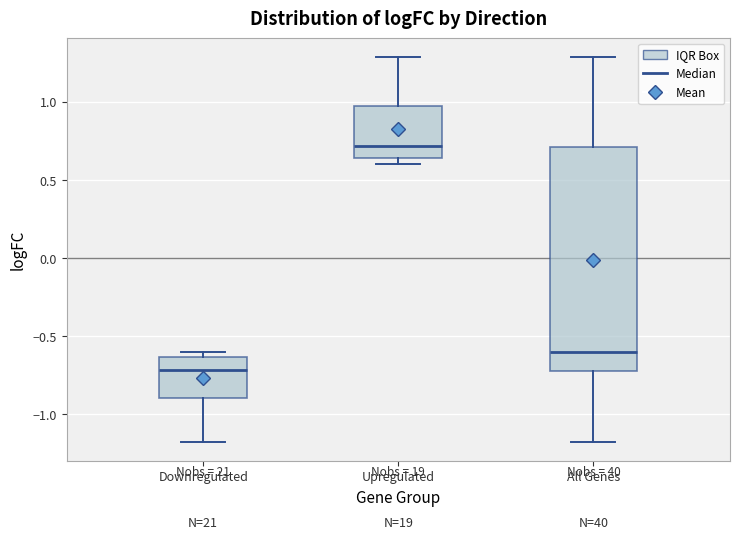

Which box has the lowest median line?

Downregulated